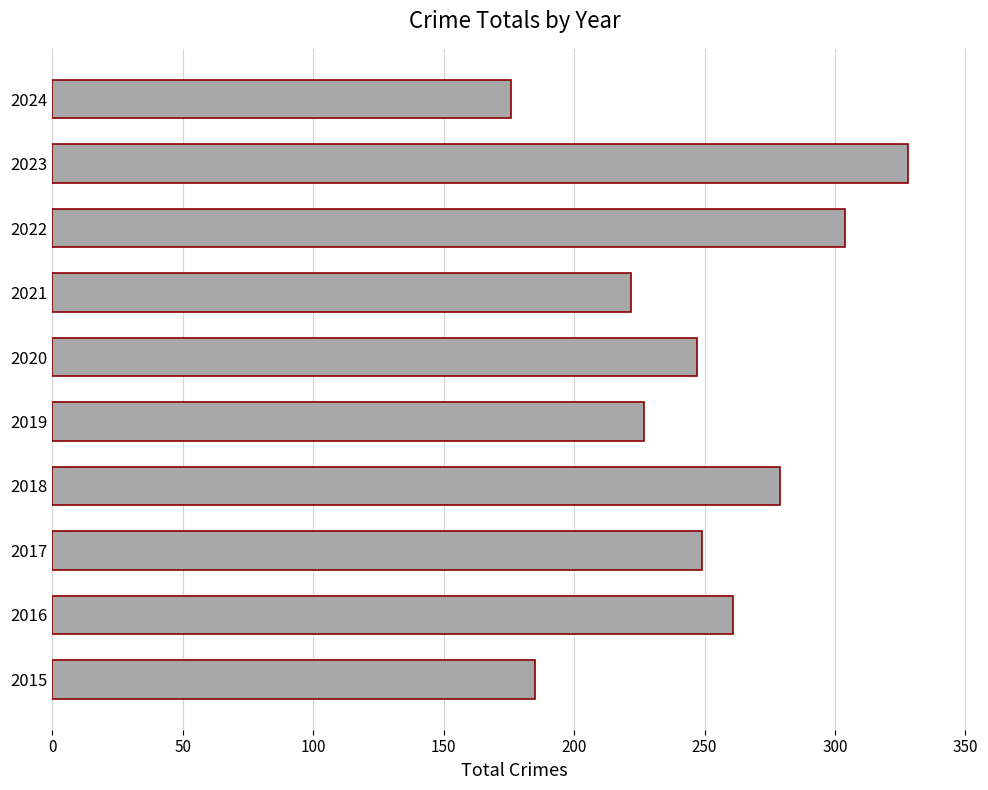

Reading bottom to top, extract all data points from this chart.

2015=185	2016=261	2017=249	2018=279	2019=227	2020=247	2021=222	2022=304	2023=328	2024=176